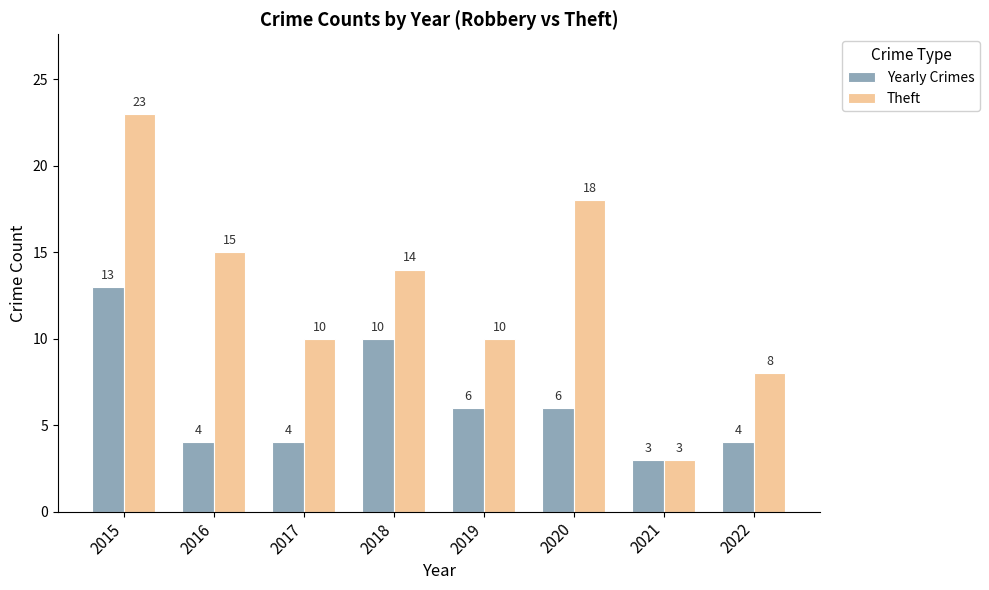

Reading left to right, transcribe all the data shown in this chart.

Yearly Crimes: 13	4	4	10	6	6	3	4
Theft: 23	15	10	14	10	18	3	8